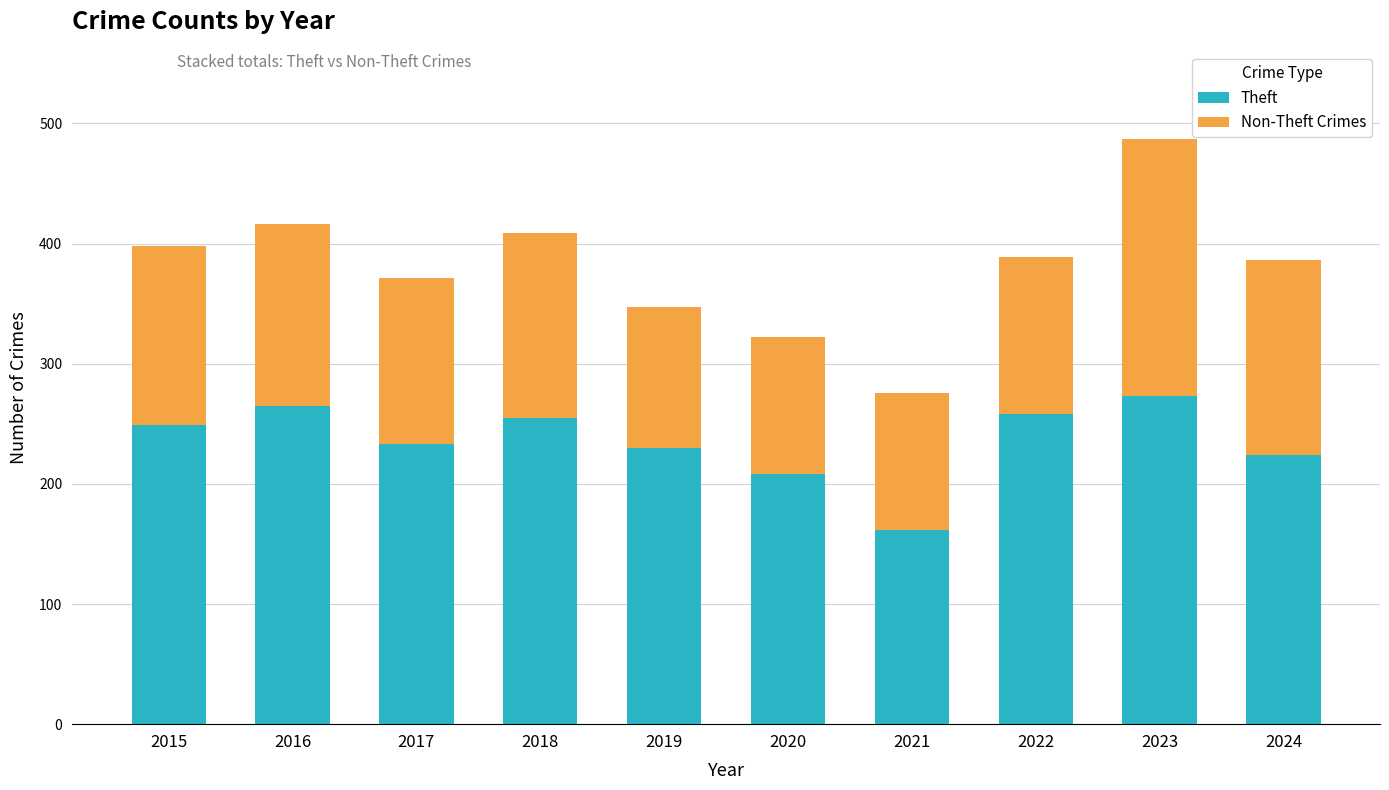

What is the minimum value for Theft?

162